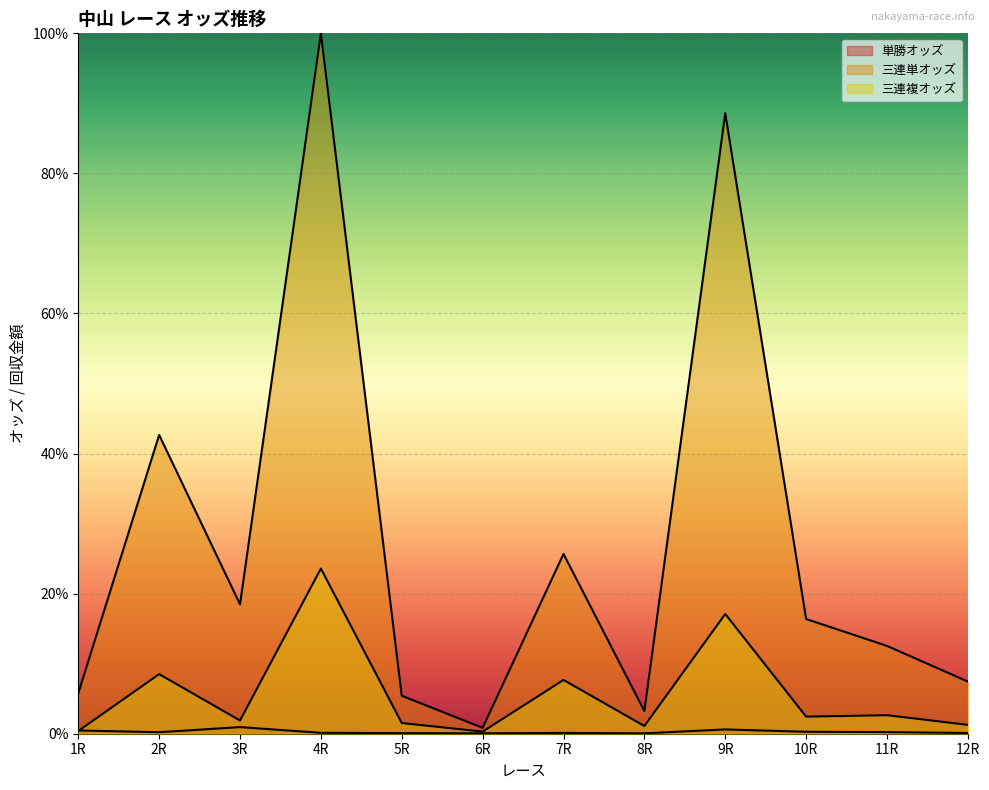

True or false: 単勝オッズ has more than 1 interior local peaks.

True